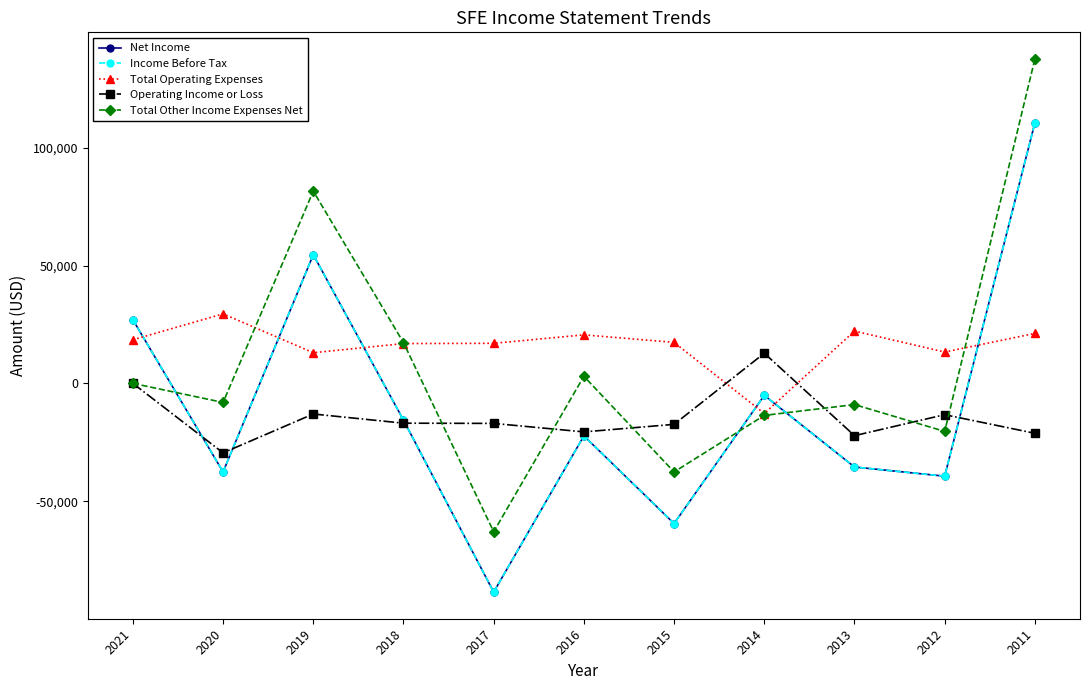

At which label does Income Before Tax reach its minimum?

2017